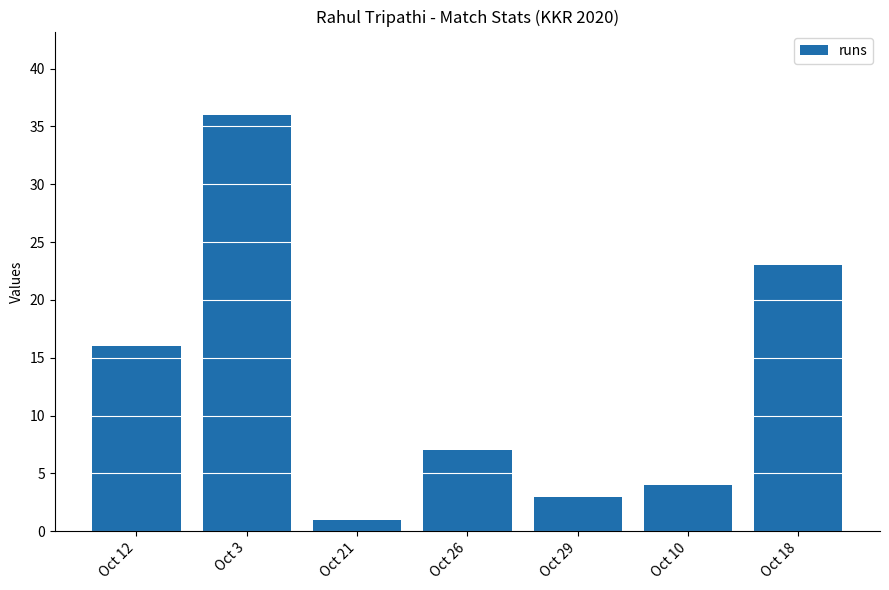

The chart shows a value of 1 at Oct 21. True or false?

True